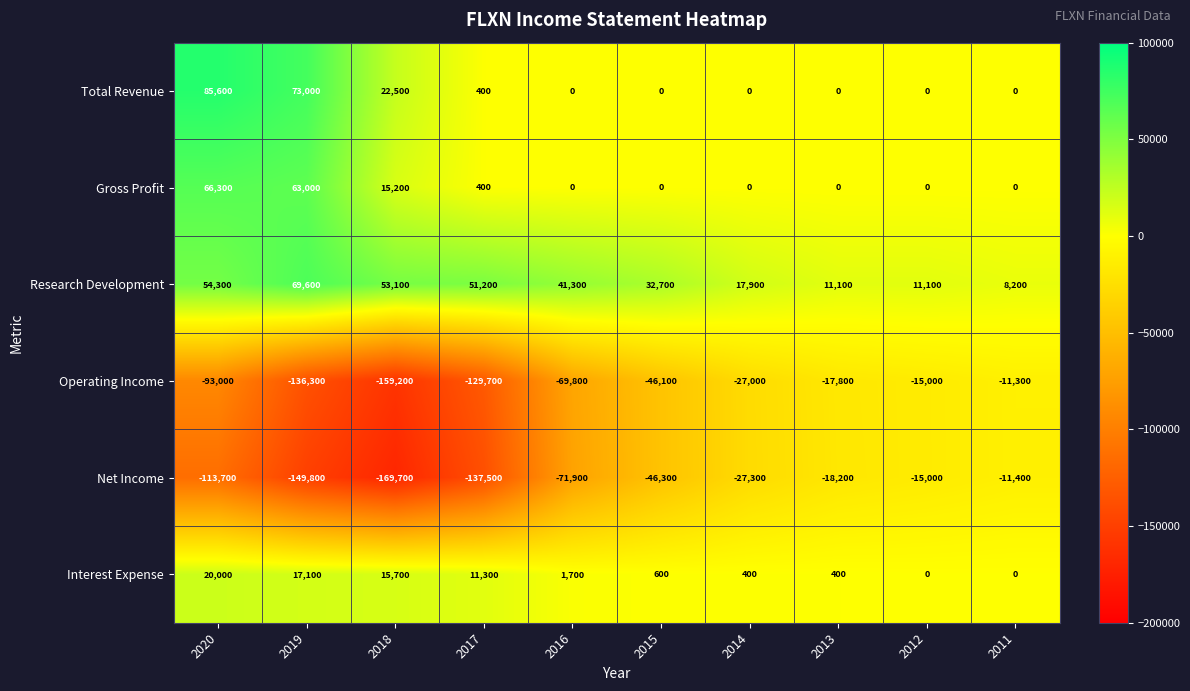

What is the difference between the Net Income values at 2014 and 2017?

110200